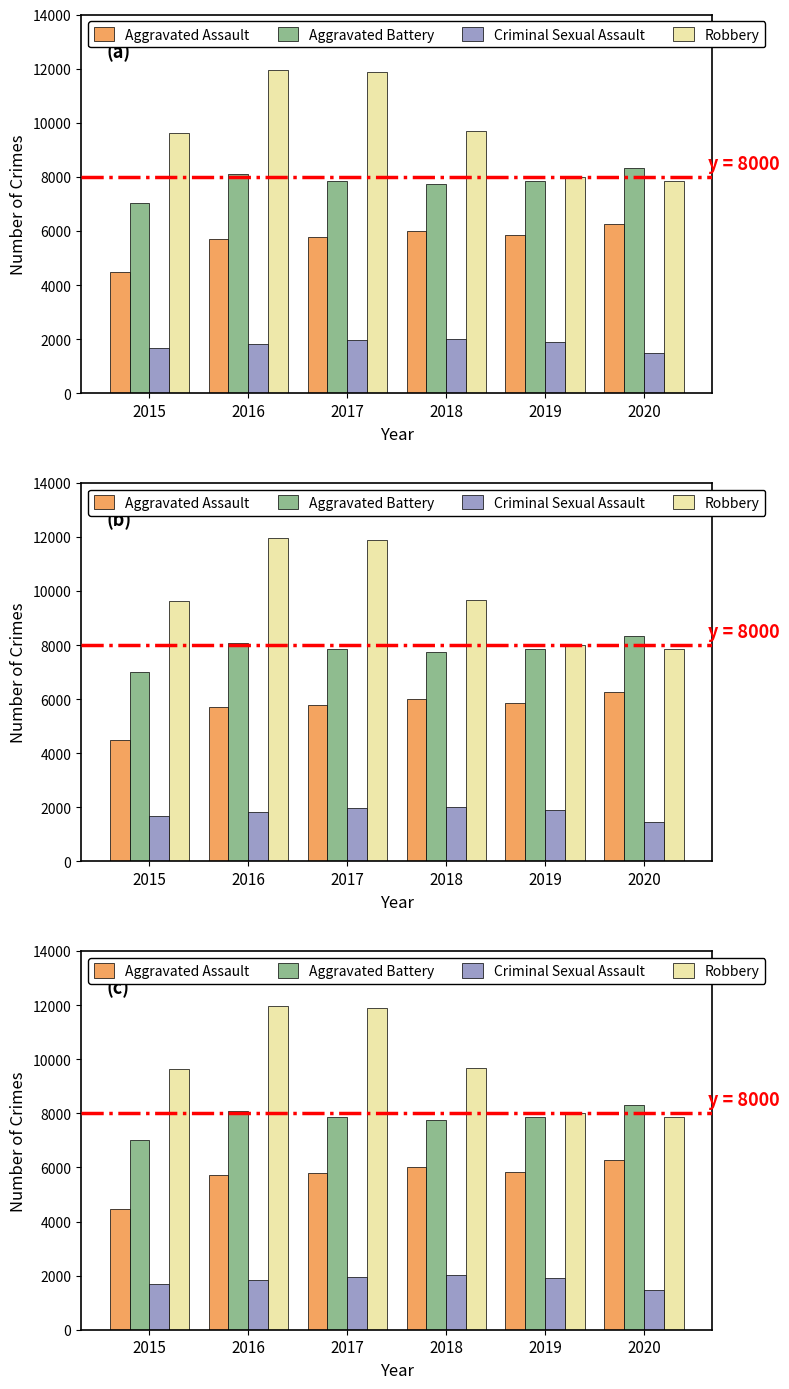

What is the sum of the Aggravated Battery values at 2020 and 2017?

16165